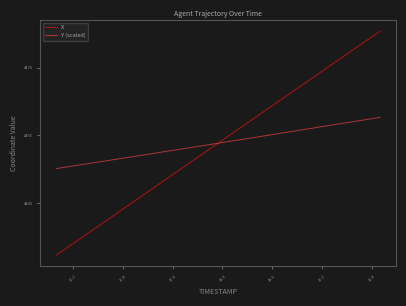

What is the minimum value for Y (scaled)?

4447.7